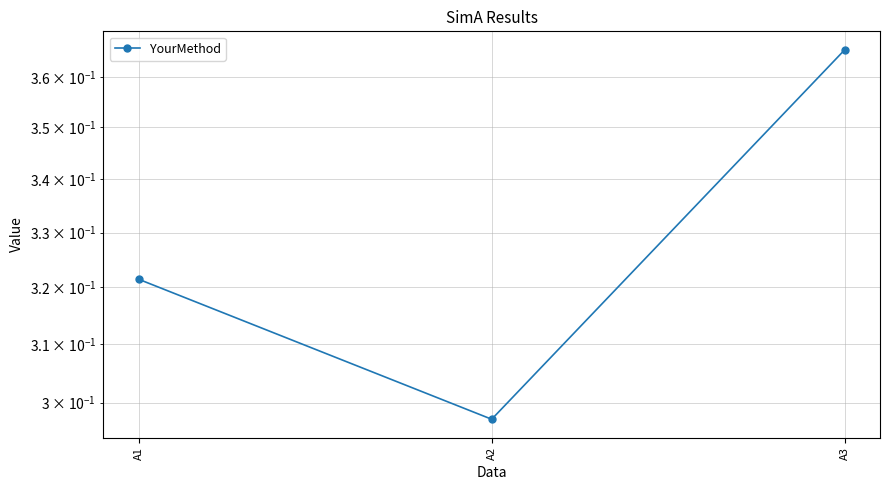

List the labels in order of value, largest first.

A3, A1, A2